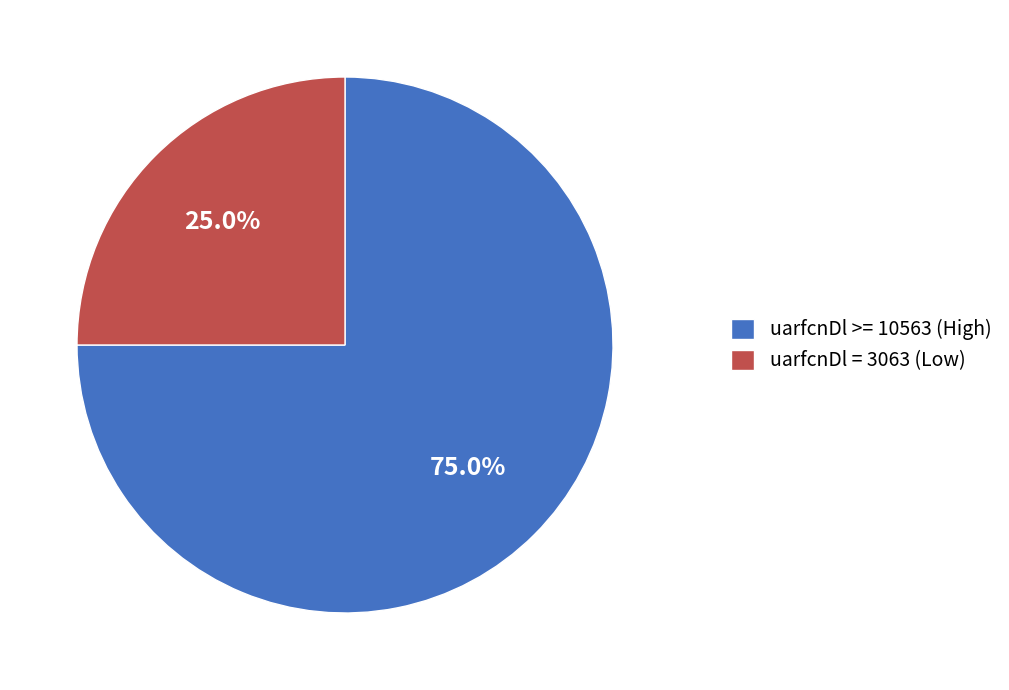

Which category has the biggest portion of the pie?

uarfcnDl >= 10563 (High)